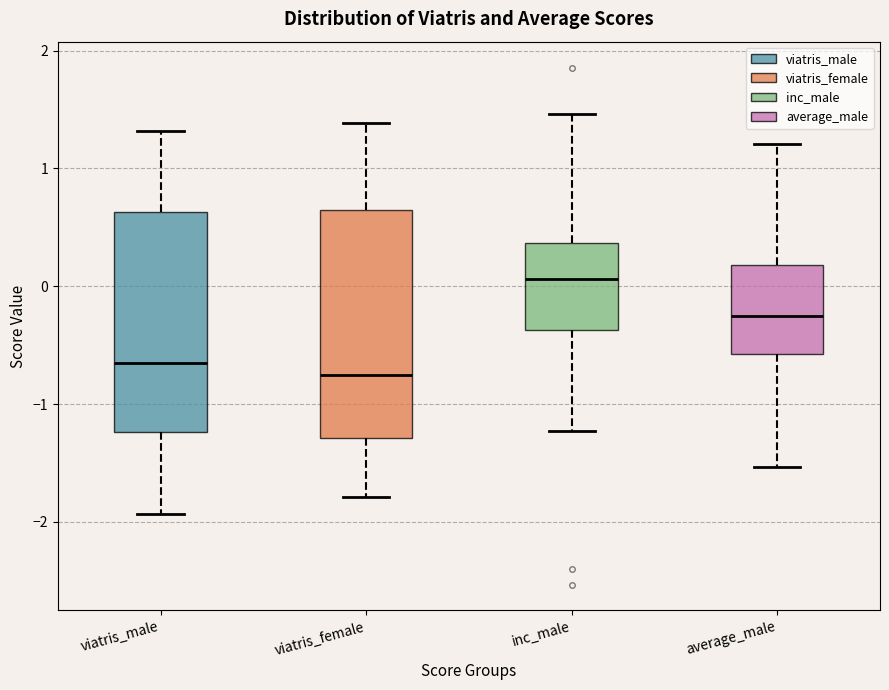

Reading left to right, read every box against the y-axis: the position of its median line, the range the box covers, and the ends of its whiskers. The values are not printed on the chart, so give them approximately, as read against the axis.

viatris_male: median -0.7, box -1.2 to 0.6, whiskers -1.9 to 1.3
viatris_female: median -0.8, box -1.3 to 0.6, whiskers -1.8 to 1.4
inc_male: median 0.1, box -0.4 to 0.4, whiskers -1.2 to 1.5
average_male: median -0.3, box -0.6 to 0.2, whiskers -1.5 to 1.2